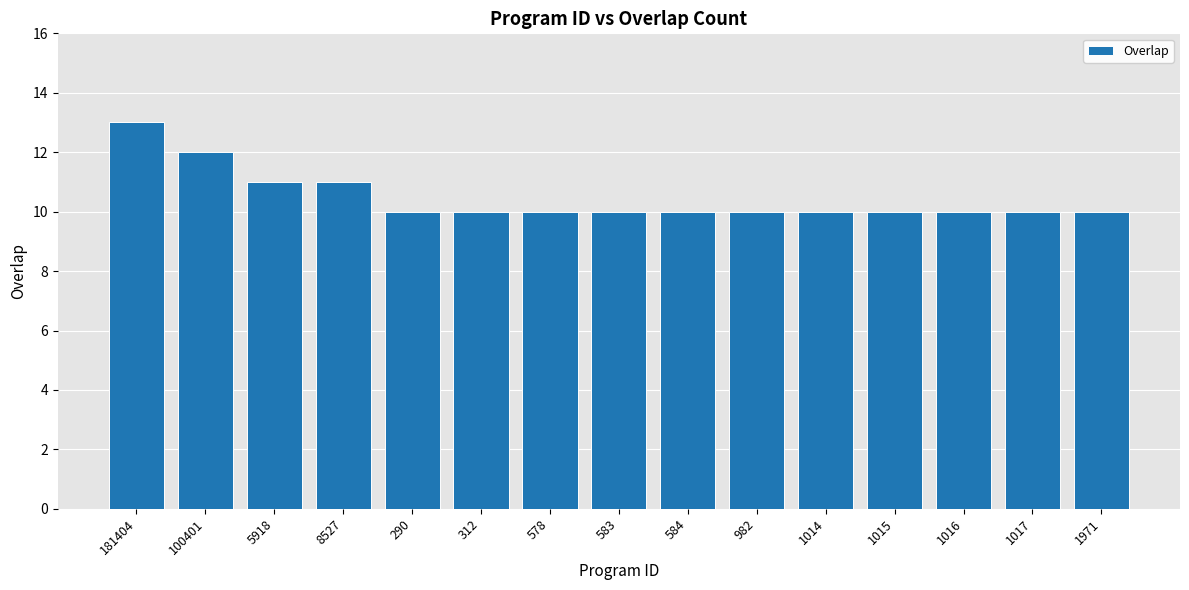

What is the label of the 3rd bar from the right?

1016